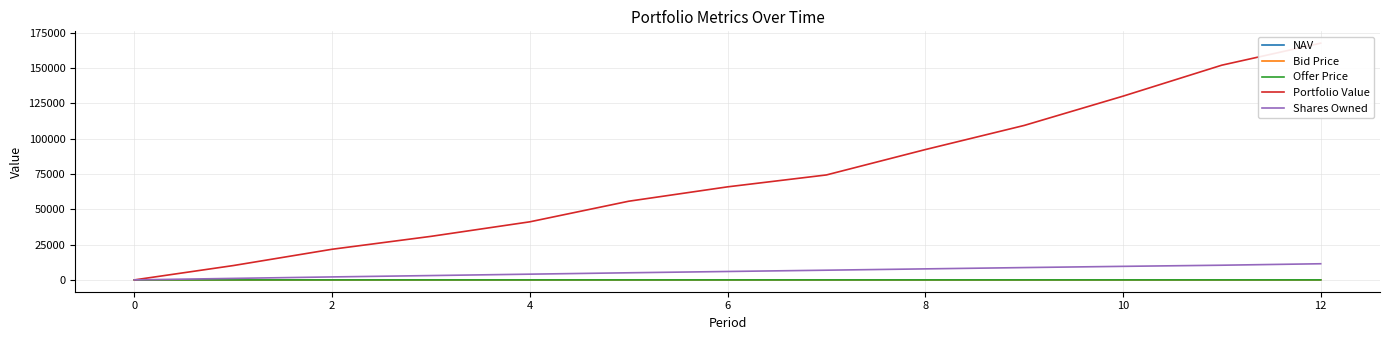

Which category has the highest value in the Bid Price series?

12